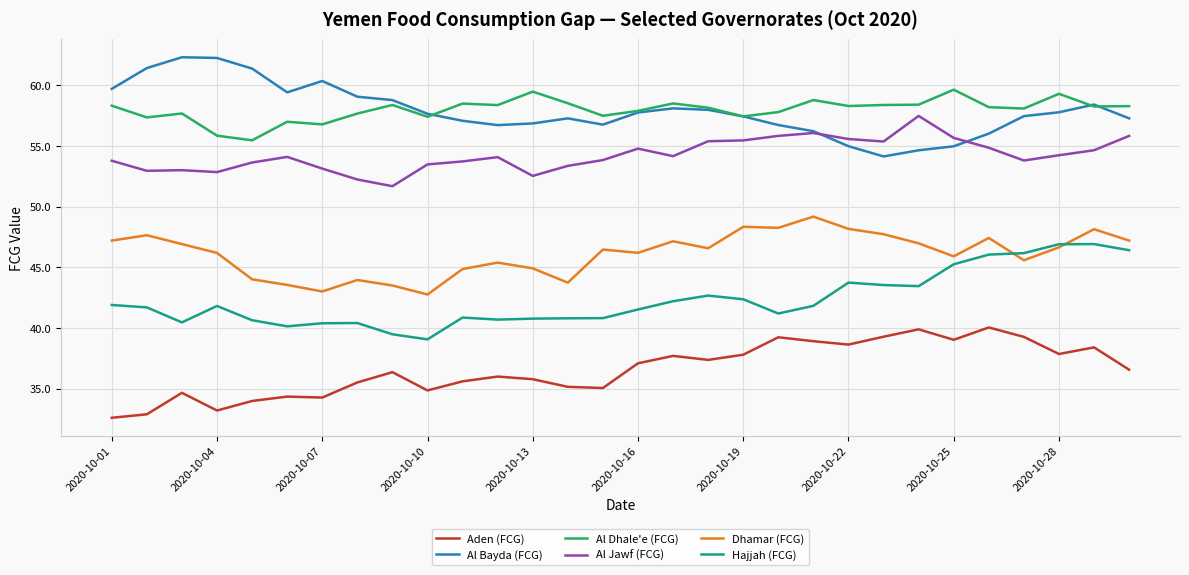

True or false: Al Bayda (FCG) and Dhamar (FCG) cross at least once.

False